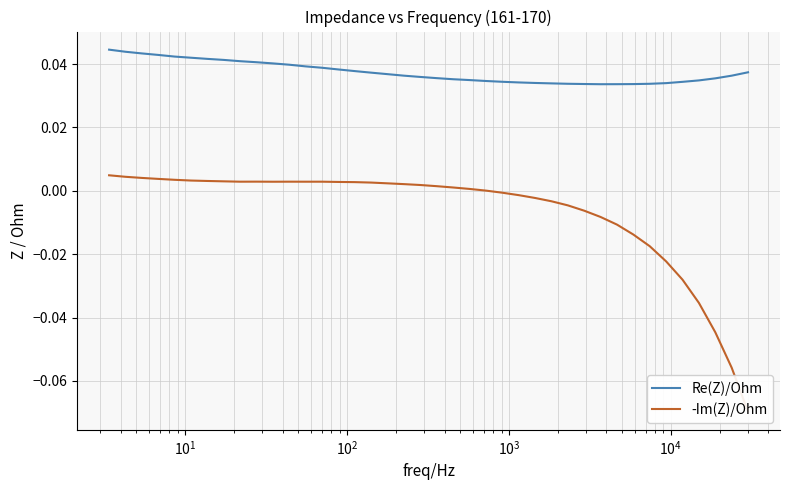

Does the chart have visible grid lines?

Yes